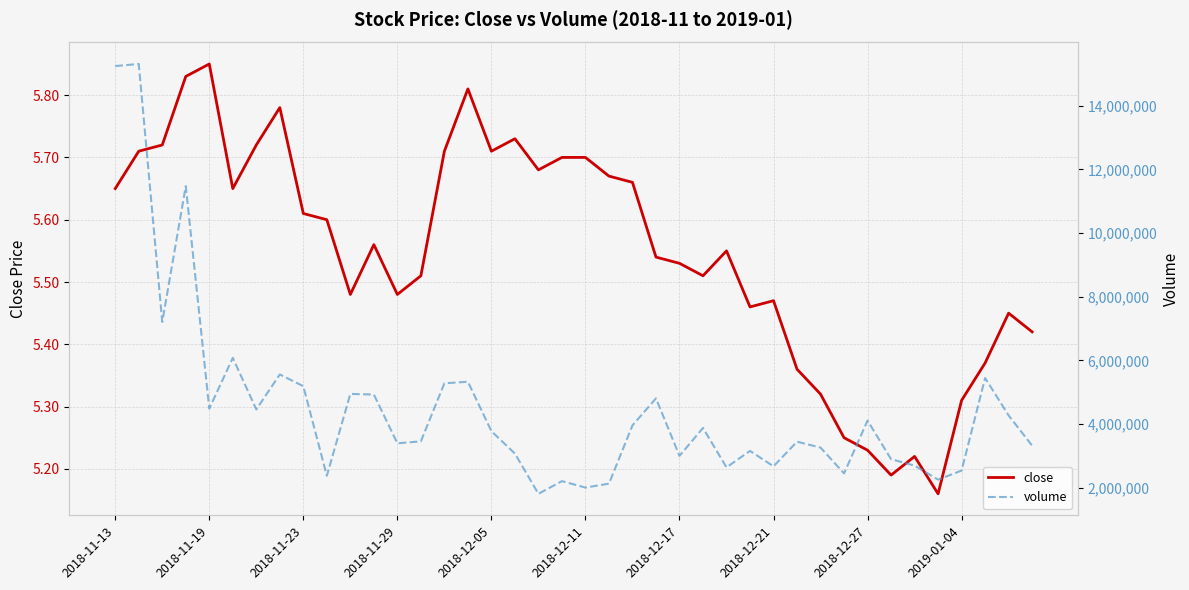

True or false: volume and close intersect in this chart.

False